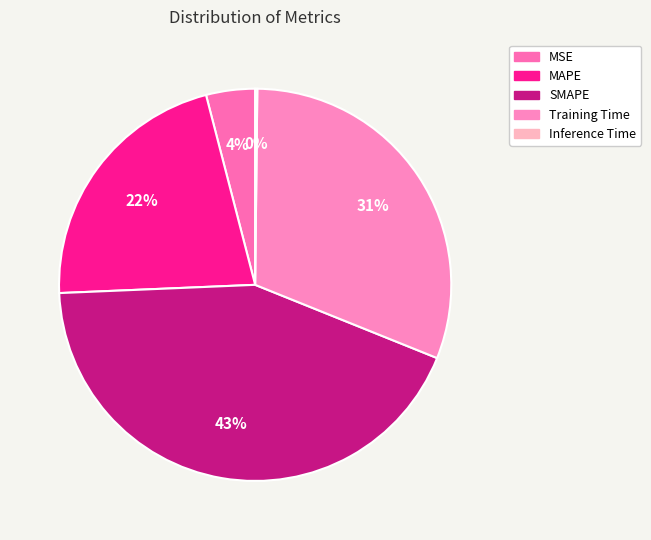

How many slices are in this pie chart?

5